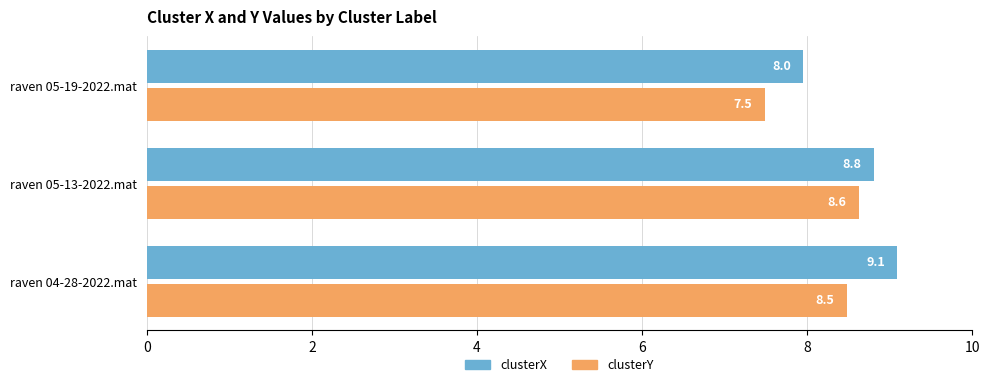

Rank the series by their maximum value, from highest to lowest.

clusterX, clusterY